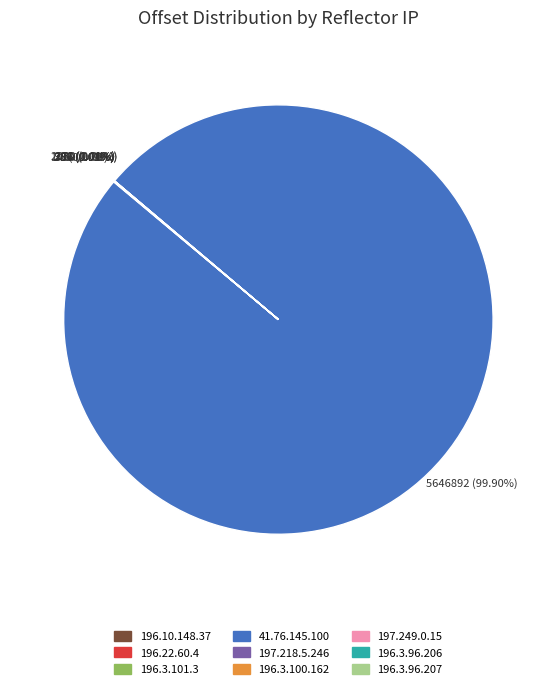

To the nearest percent, what percentage of the pie is 41.76.145.100?

100%